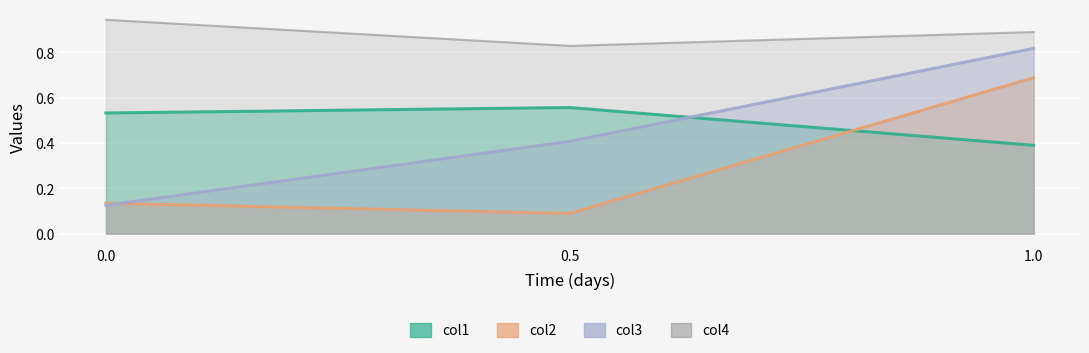

What is the value of the col1 point at the 1st from the left?

0.5